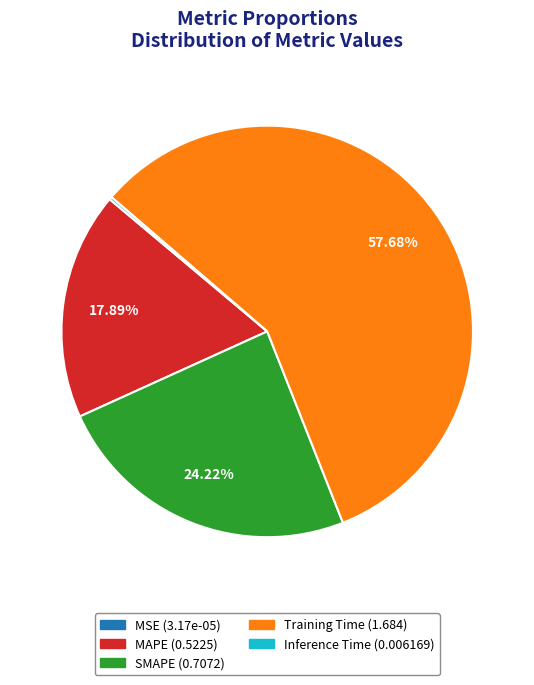

Does Training Time represent more than half of the total?

Yes